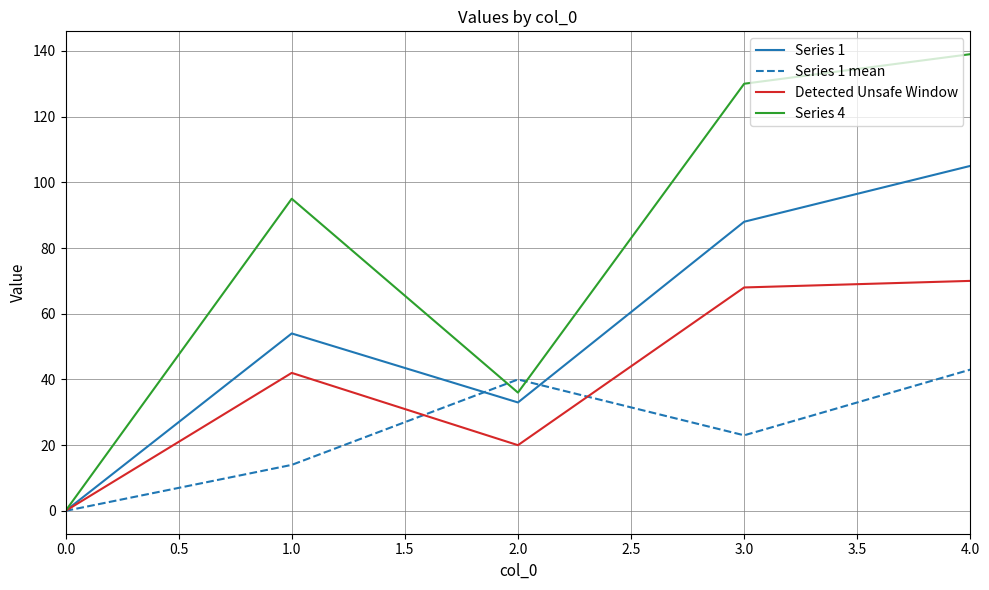

Reading right to left, transcribe all the data shown in this chart.

Series 1: 105	88	33	54	0
Series 1 mean: 43	23	40	14	0
Detected Unsafe Window: 70	68	20	42	0
Series 4: 139	130	36	95	0